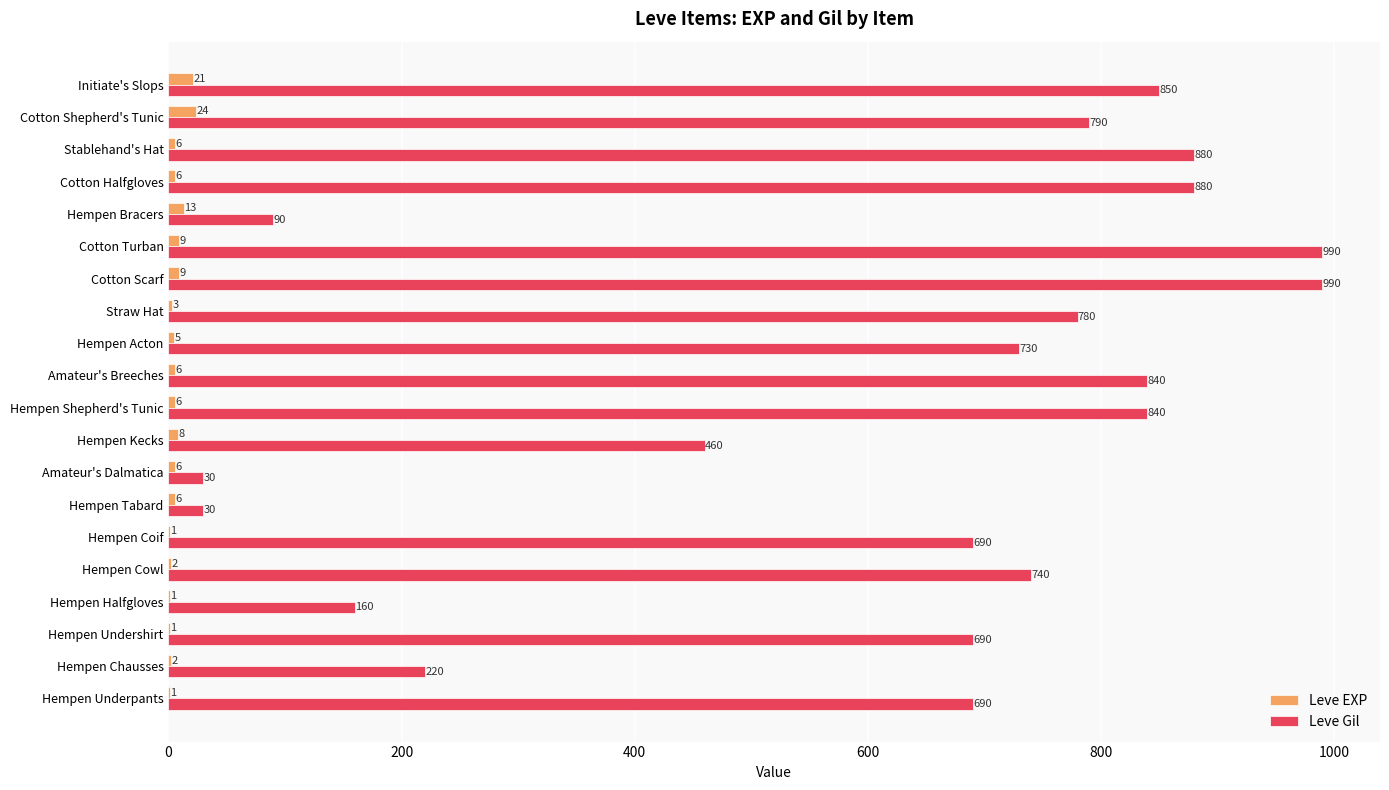

Where is Leve EXP nearest to the value 12?

Hempen Bracers